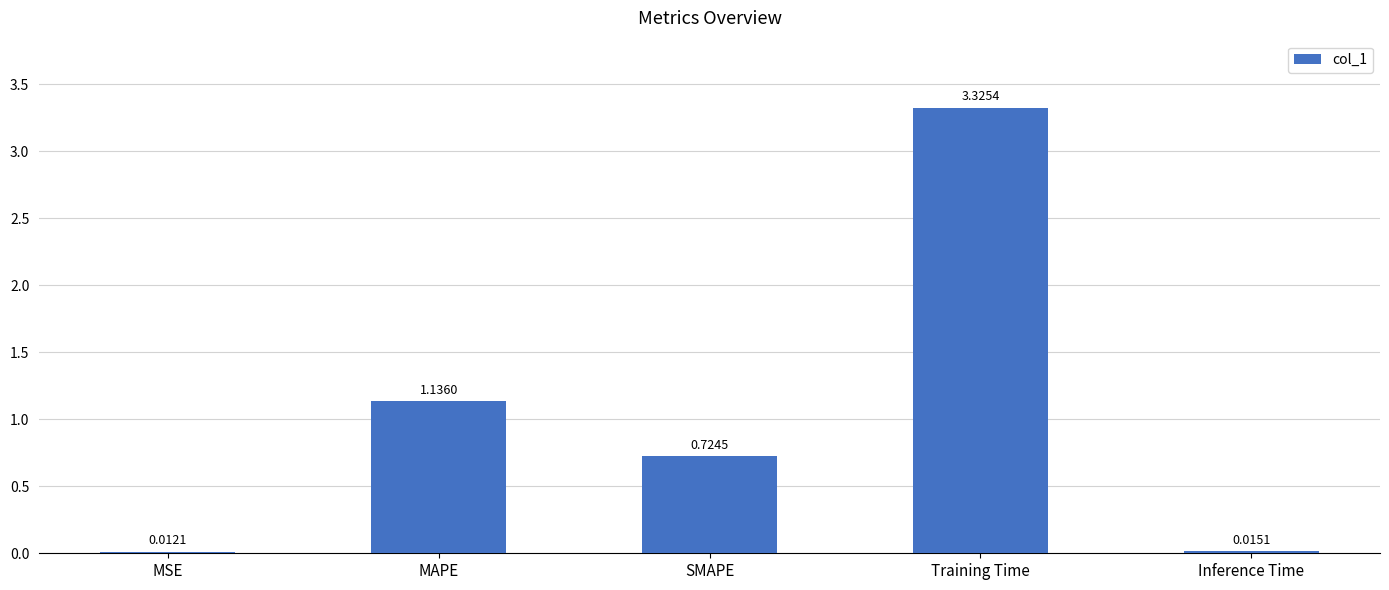

Rank the categories by value from lowest to highest.

MSE, Inference Time, SMAPE, MAPE, Training Time